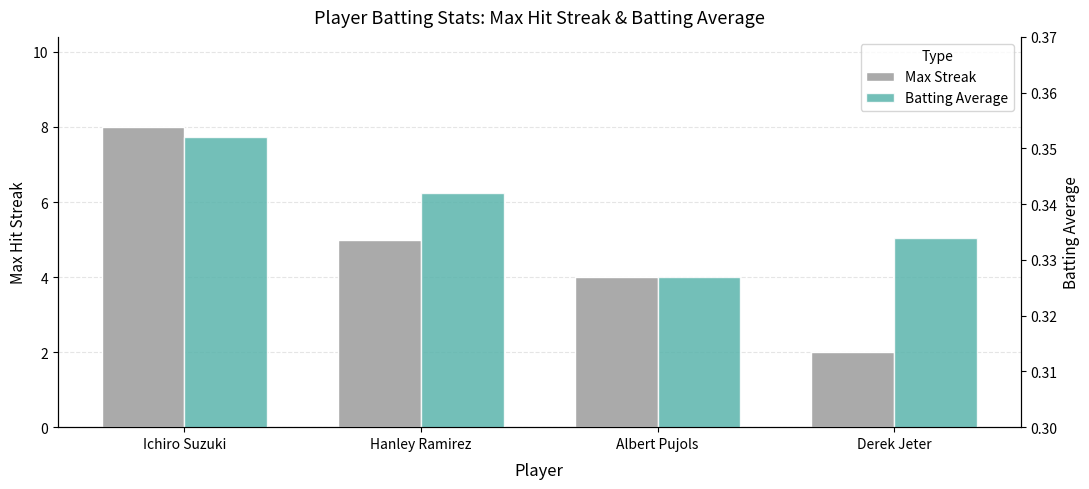

What is the total value across all series at Hanley Ramirez?

5.3